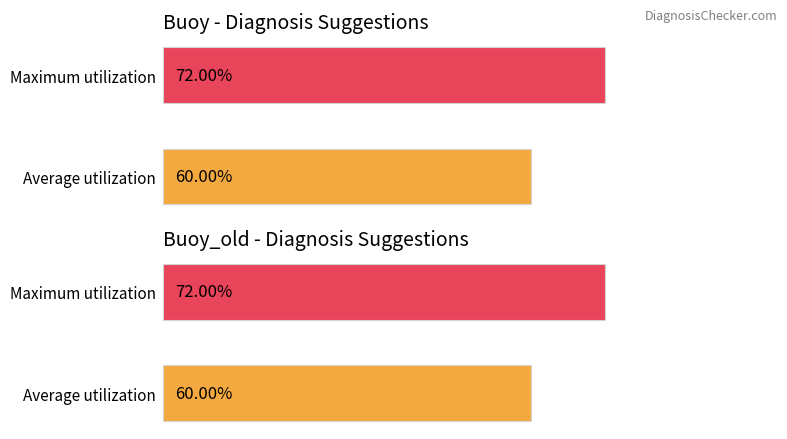

Does the chart contain any negative values?

No